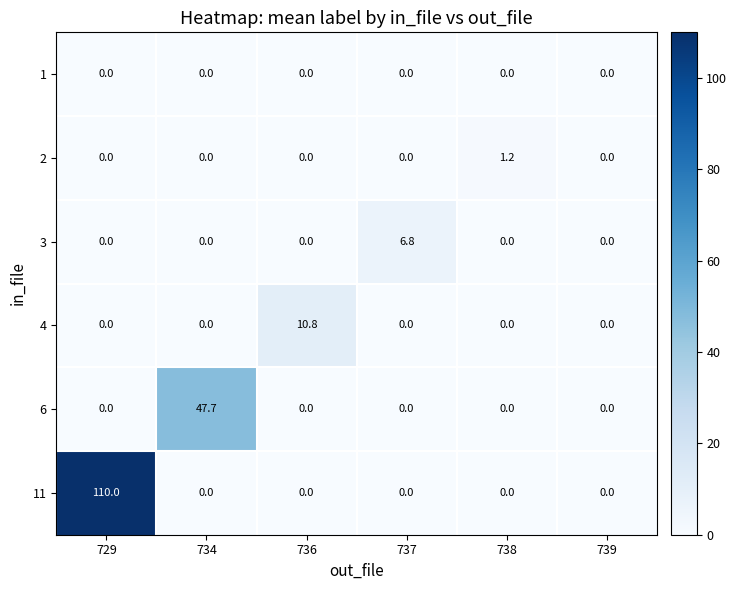

How many values in 4 are above zero?

1